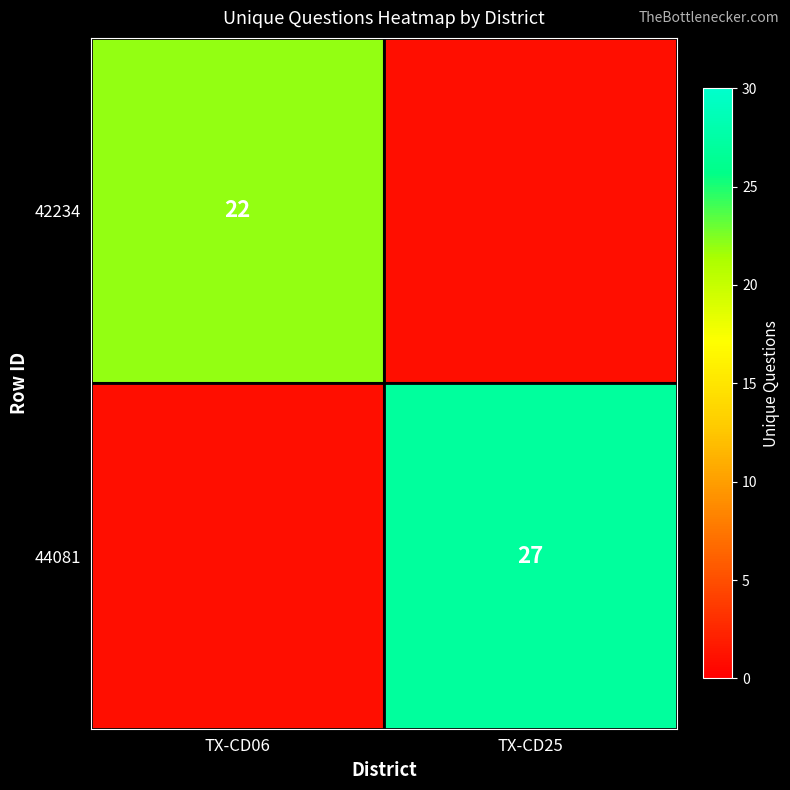

Is the value of 44081 at TX-CD25 greater than the value of 42234 at TX-CD06?

Yes